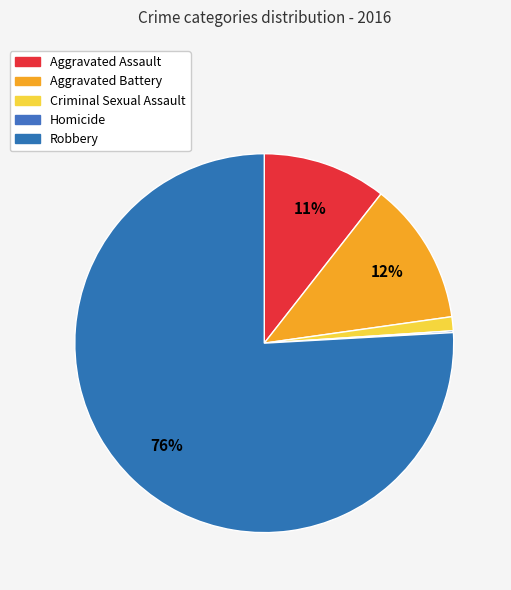

True or false: Aggravated Assault accounts for 18% of the total.

False